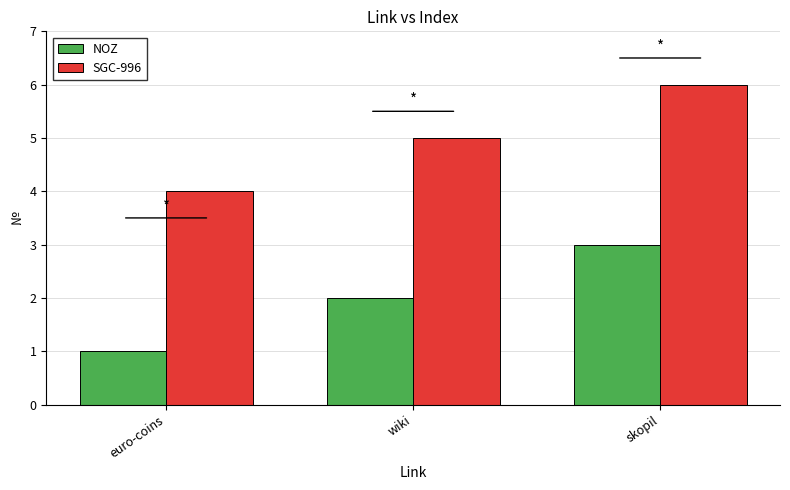

How many bars are there in each group?

2